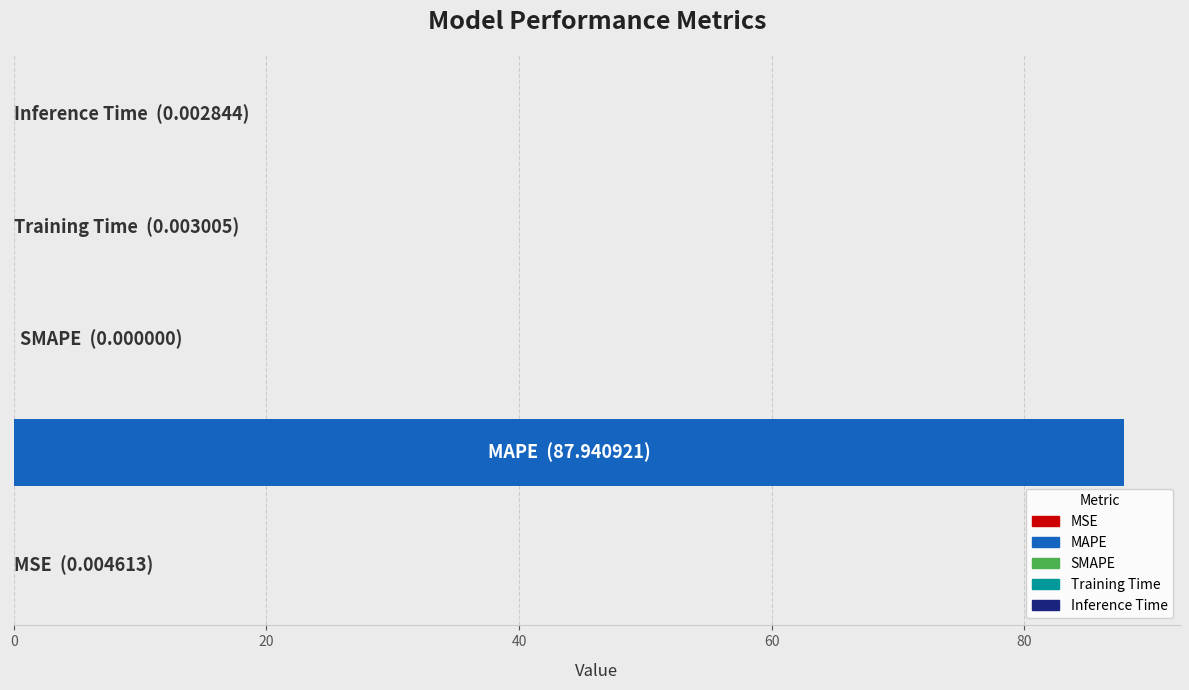

Does the chart contain stacked bars?

No